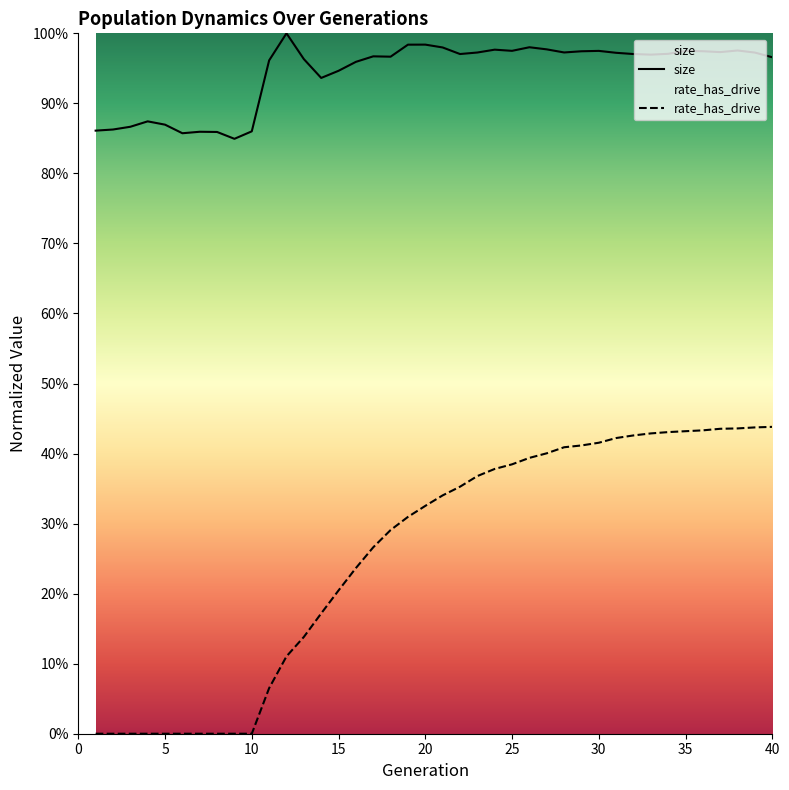

True or false: size and rate_has_drive intersect in this chart.

False